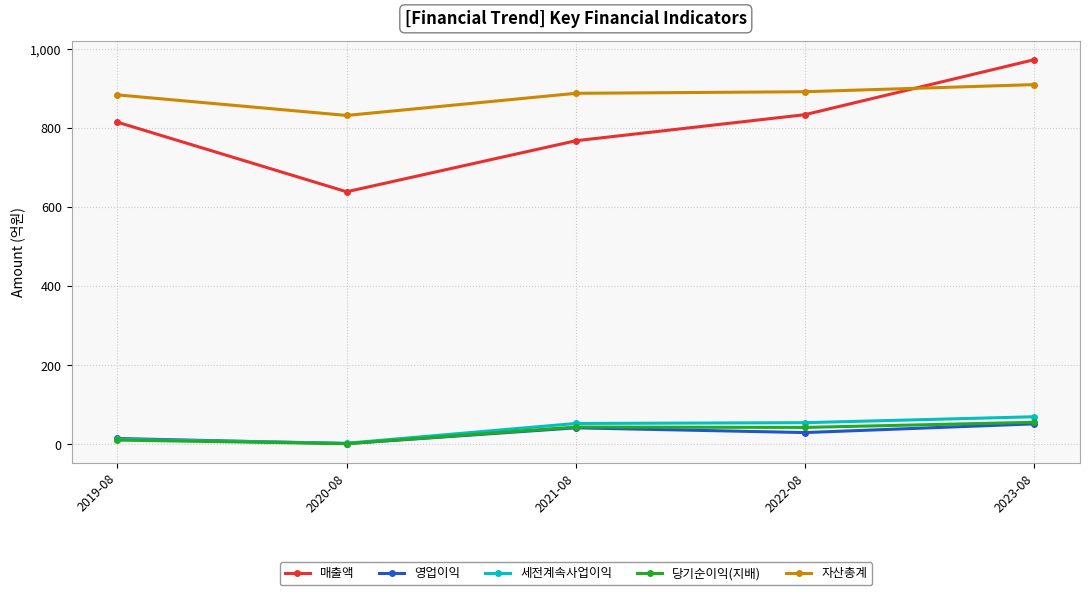

Is the value of 매출액 at 2023-08 greater than the value of 영업이익 at 2022-08?

Yes